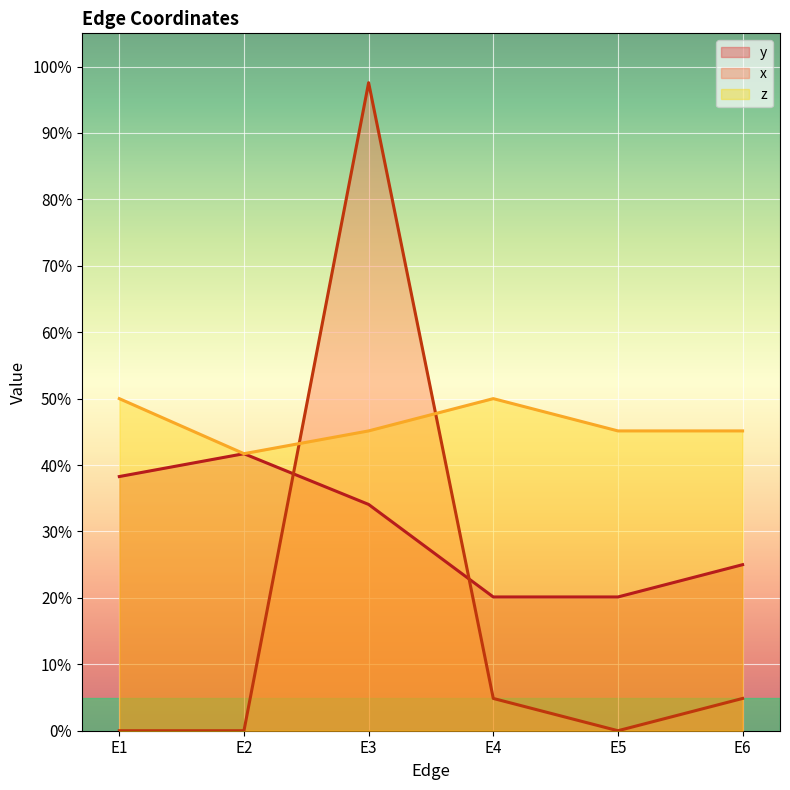

What are all the series names shown in the legend?

y, x, z